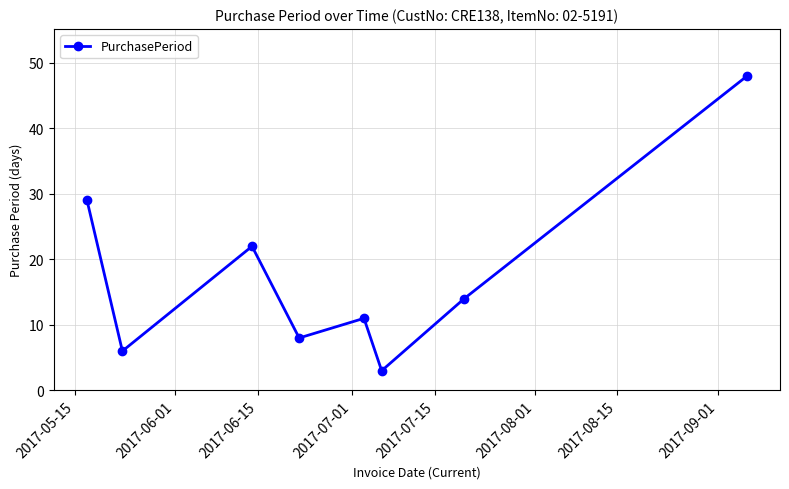

What is the value of the 1st point from the left?

29